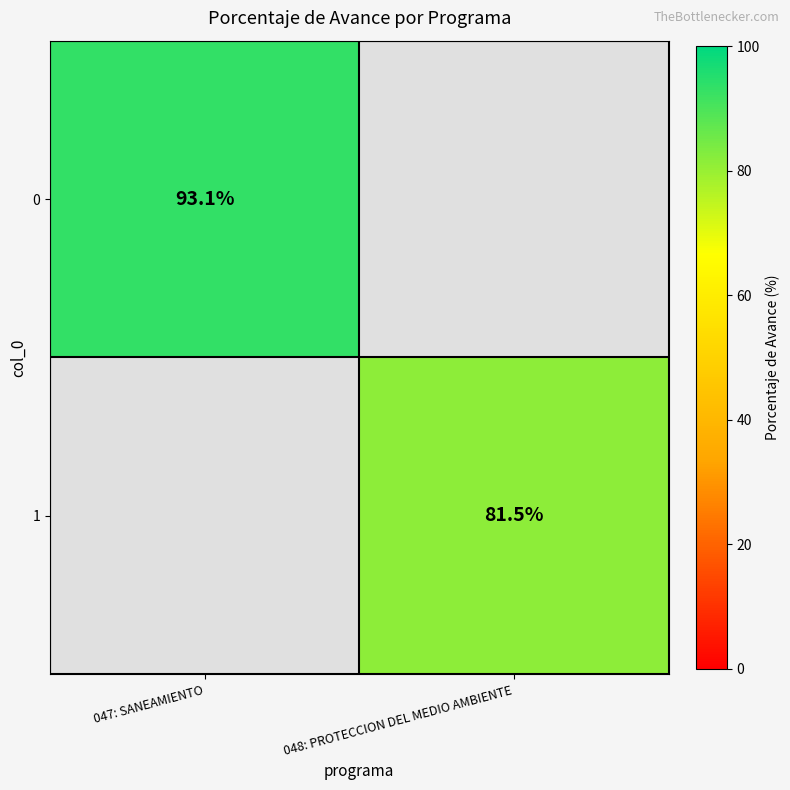

Which category has the highest value across all series?

047: SANEAMIENTO